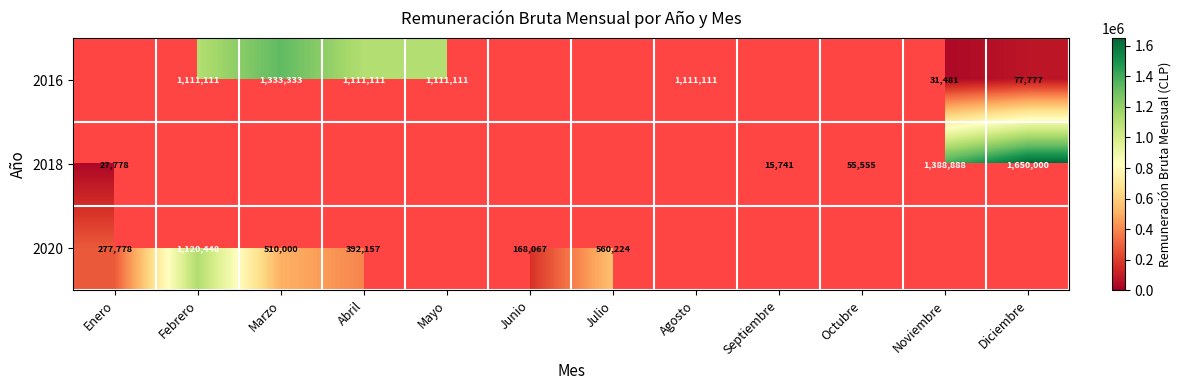

What is the minimum value shown in the chart?

15741.0